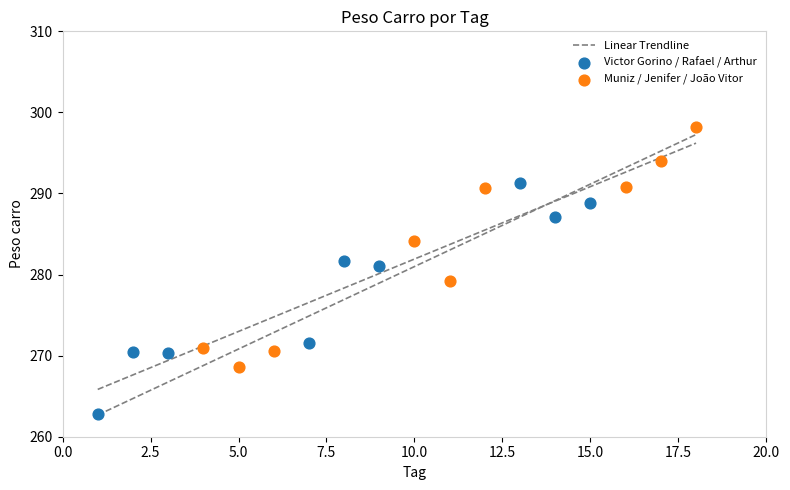

Which series has the largest Y range (max minus min)?

Muniz / Jenifer / João Vitor